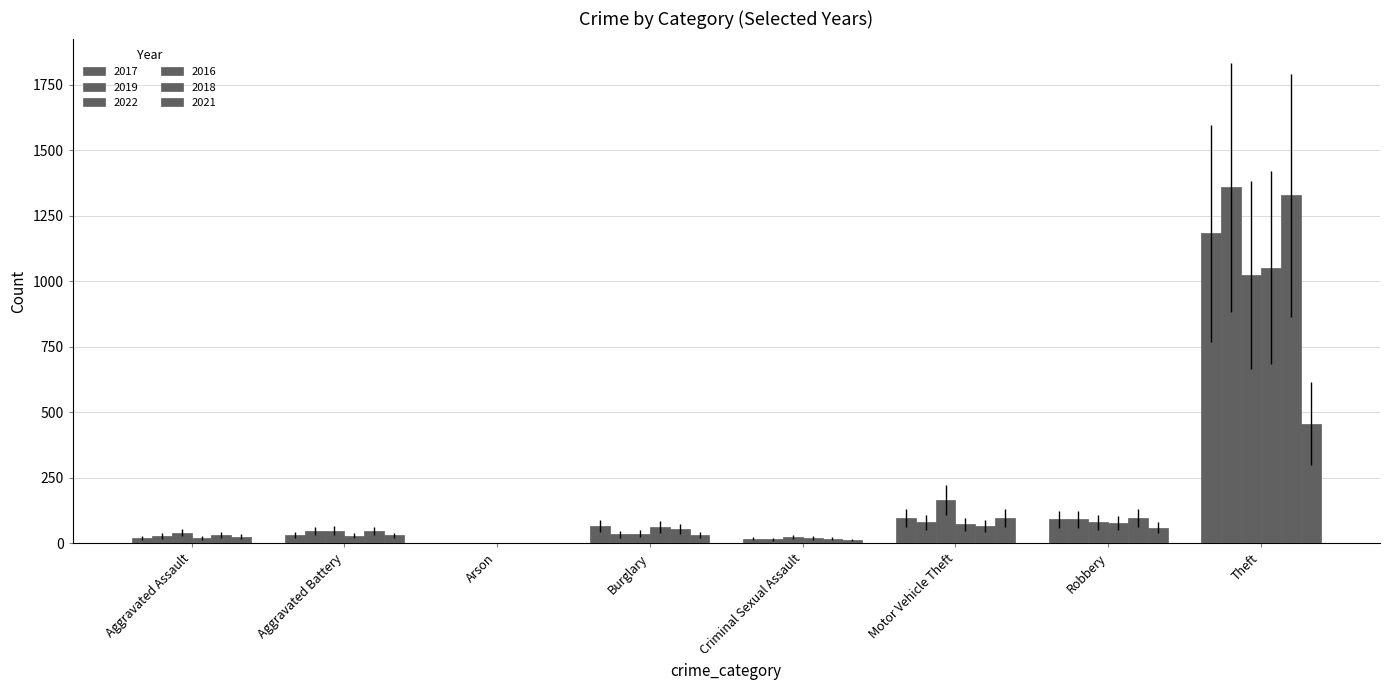

Are the bars horizontal?

No